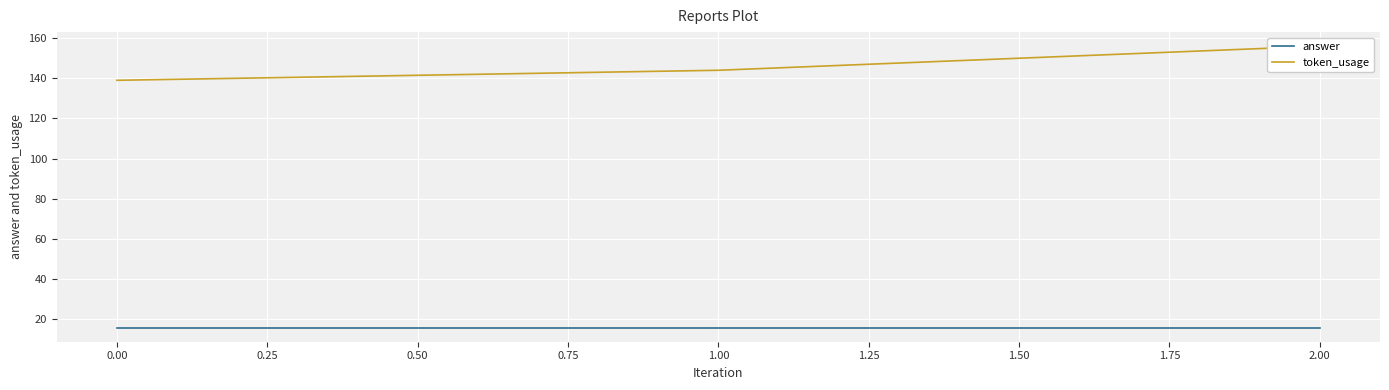

How many values in the token_usage series are below 144?

1